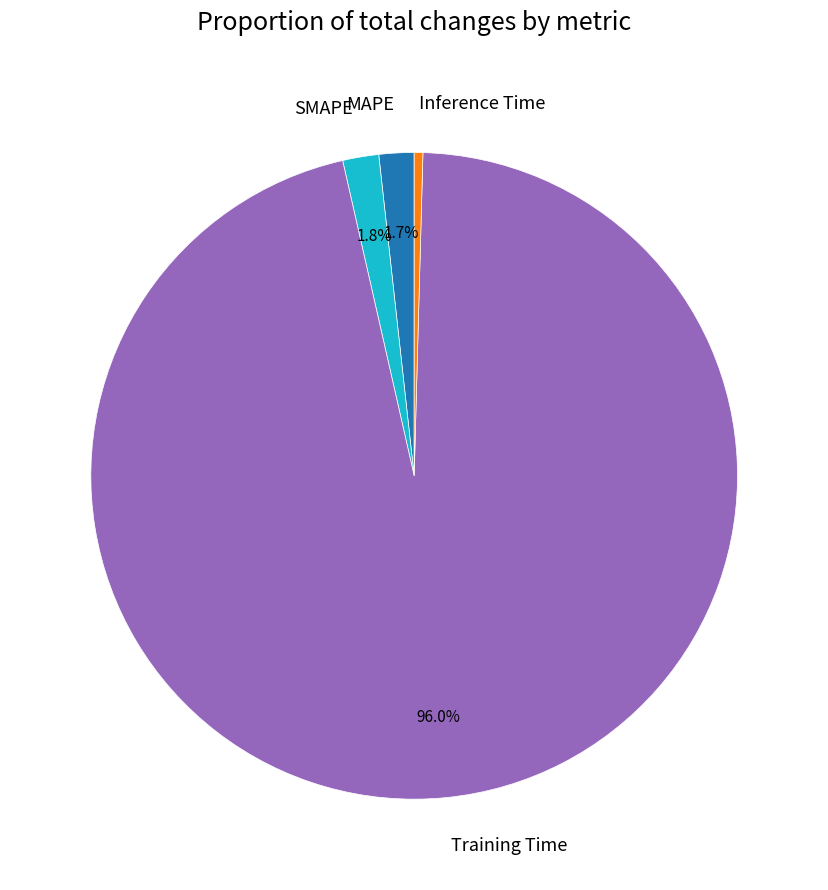

To the nearest percent, what portion does Training Time represent?

96%